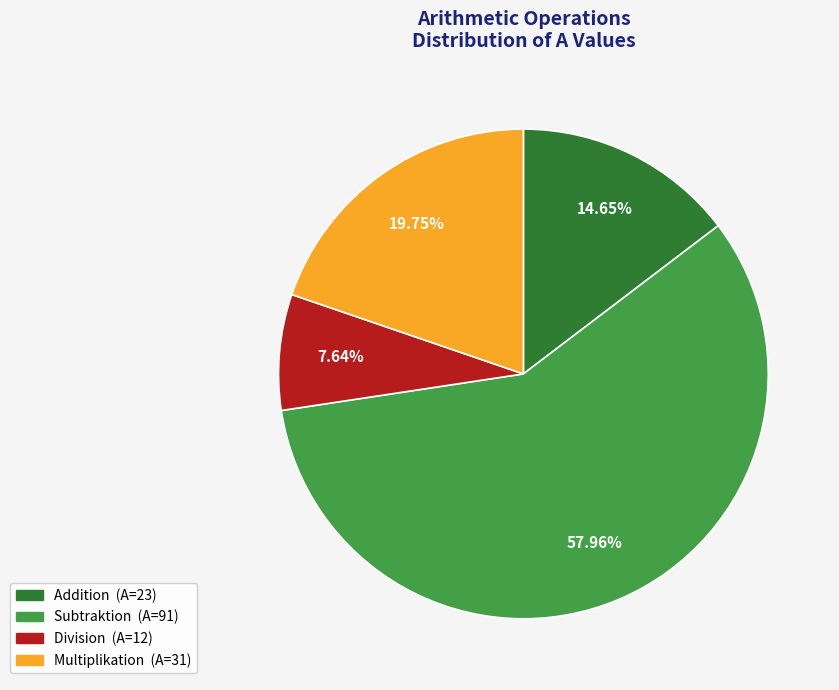

Rank the categories by value from lowest to highest.

Division, Addition, Multiplikation, Subtraktion